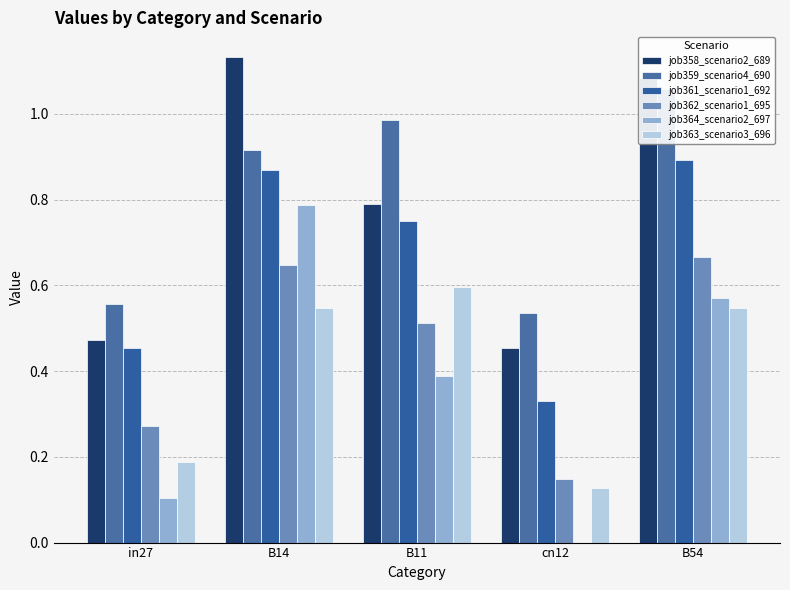

What is the label of the 4th bar from the left?

cn12